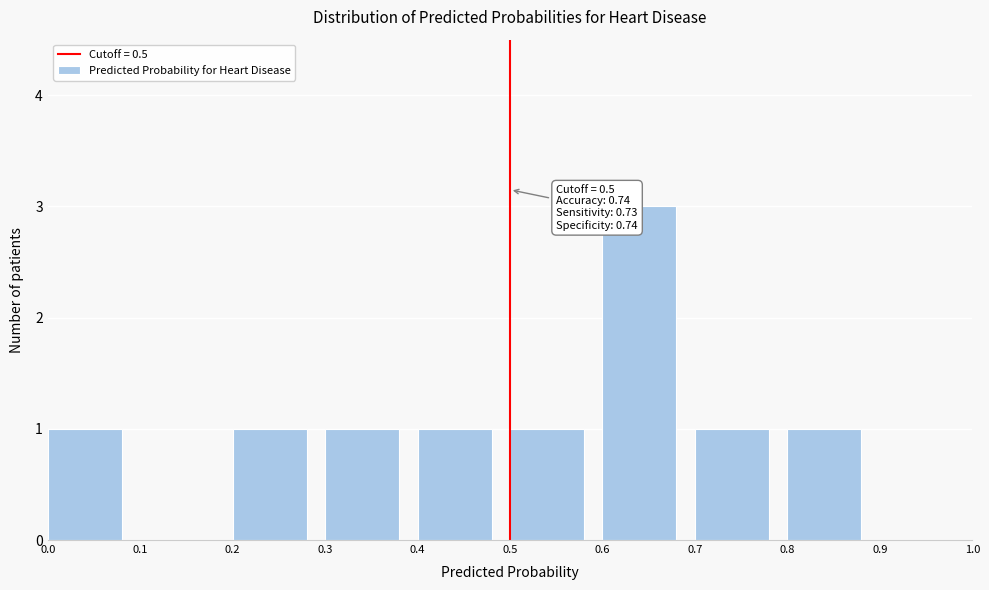

Which range on the x-axis has the tallest bar?

0.6 to 0.7